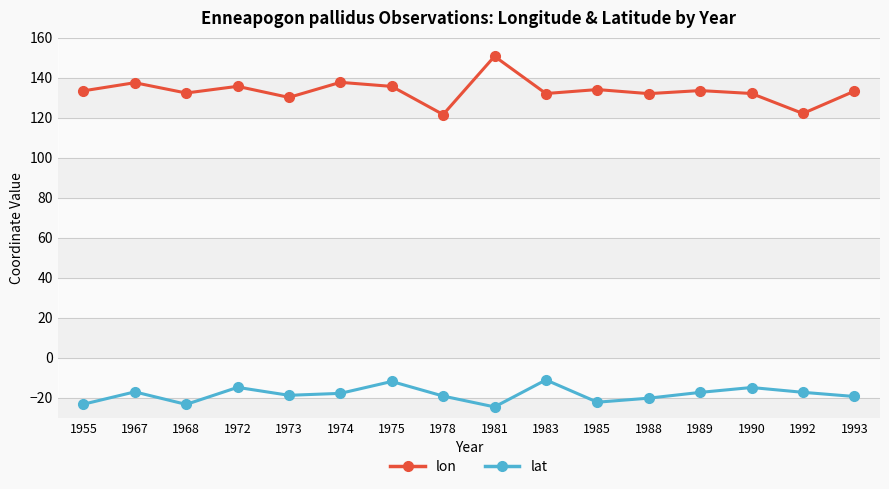

Which series has the largest range (max minus min)?

lon